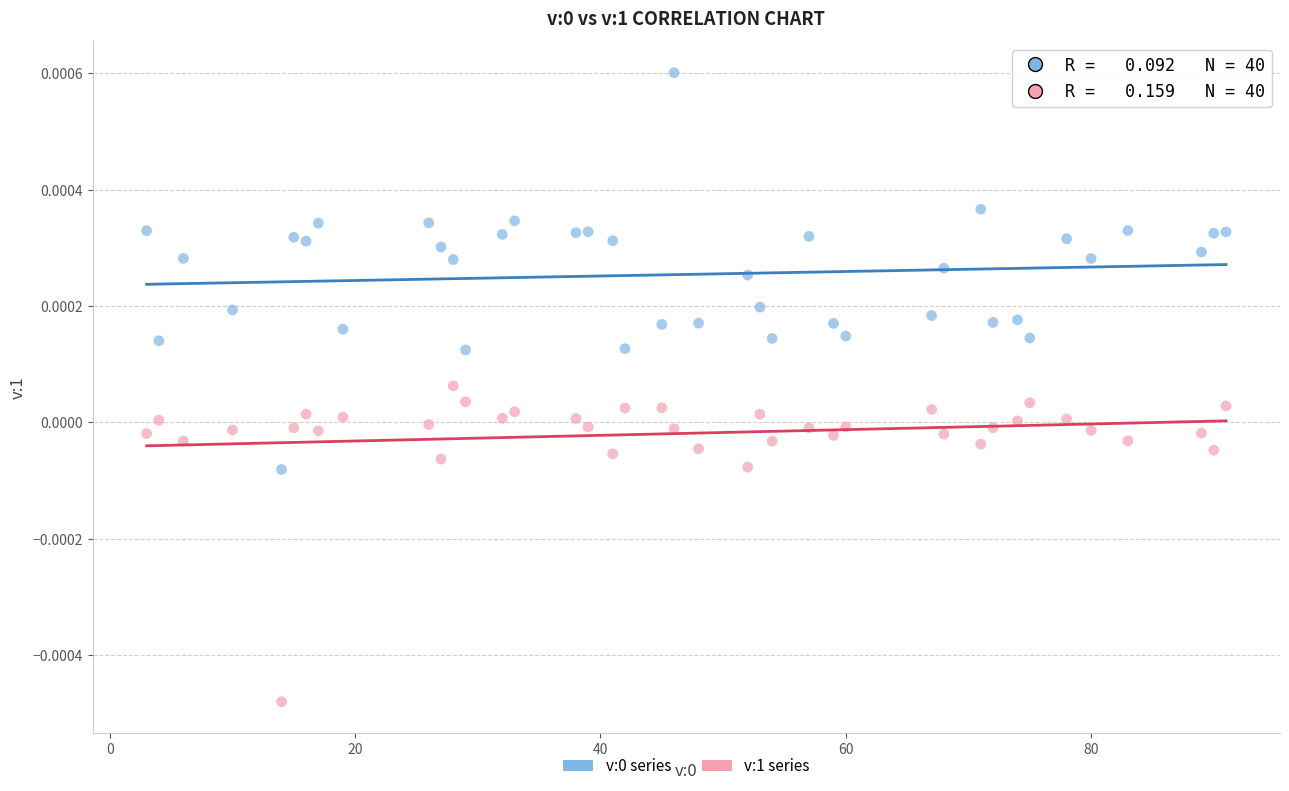

Which series reaches the minimum Y coordinate?

v:1 series